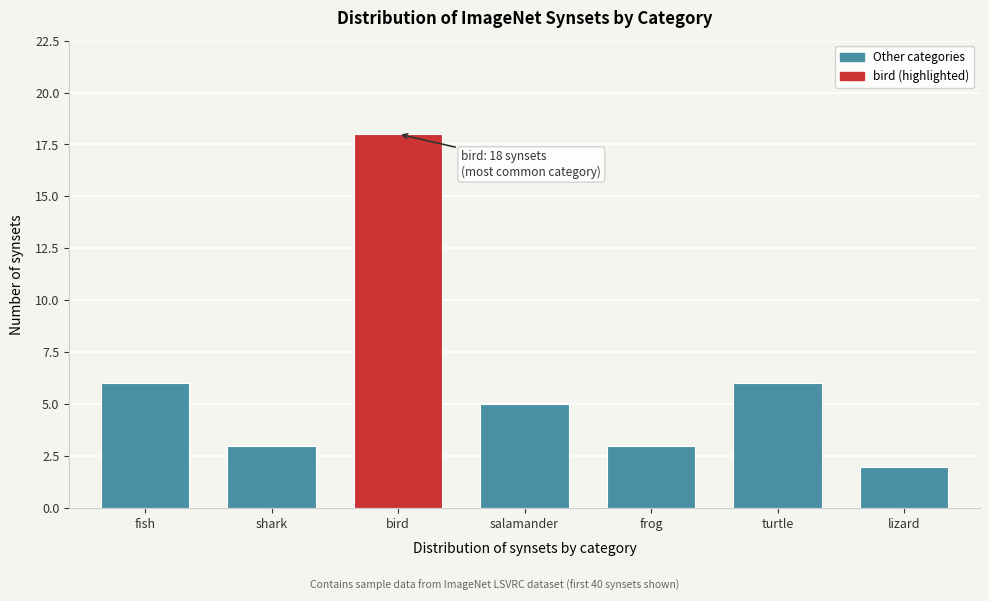

Reading right to left, extract all data points from this chart.

2	6	3	5	18	3	6